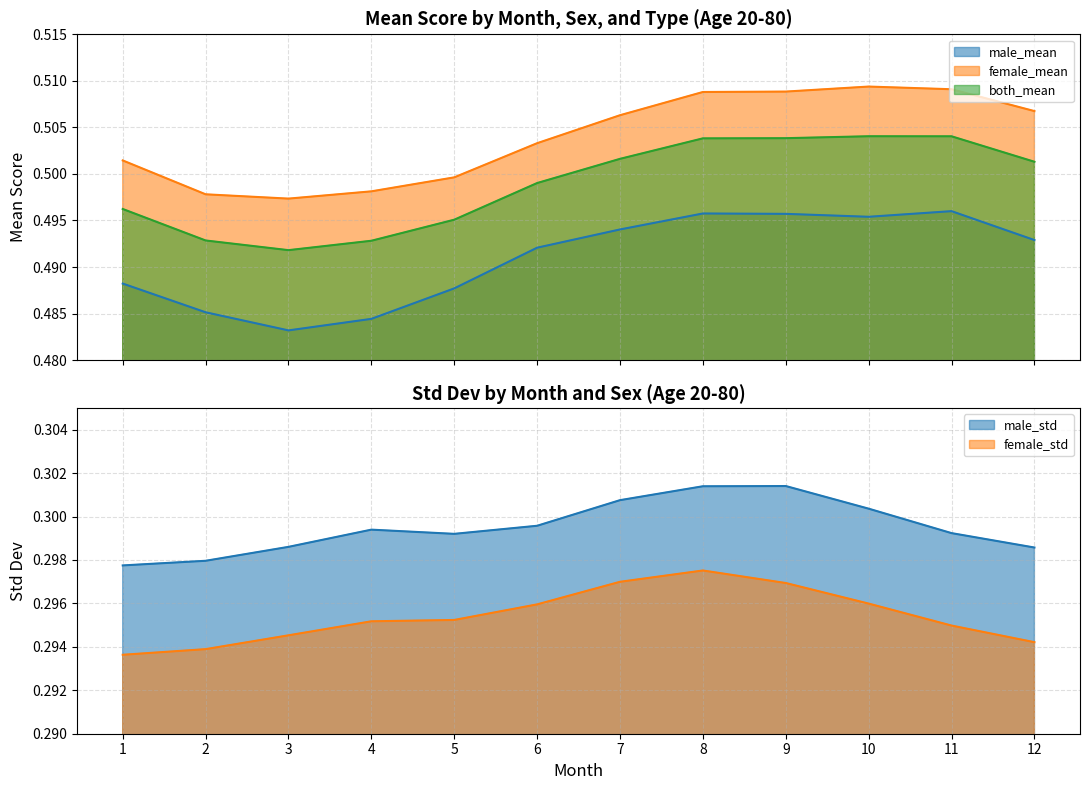

What is the maximum value shown in the chart?

0.5